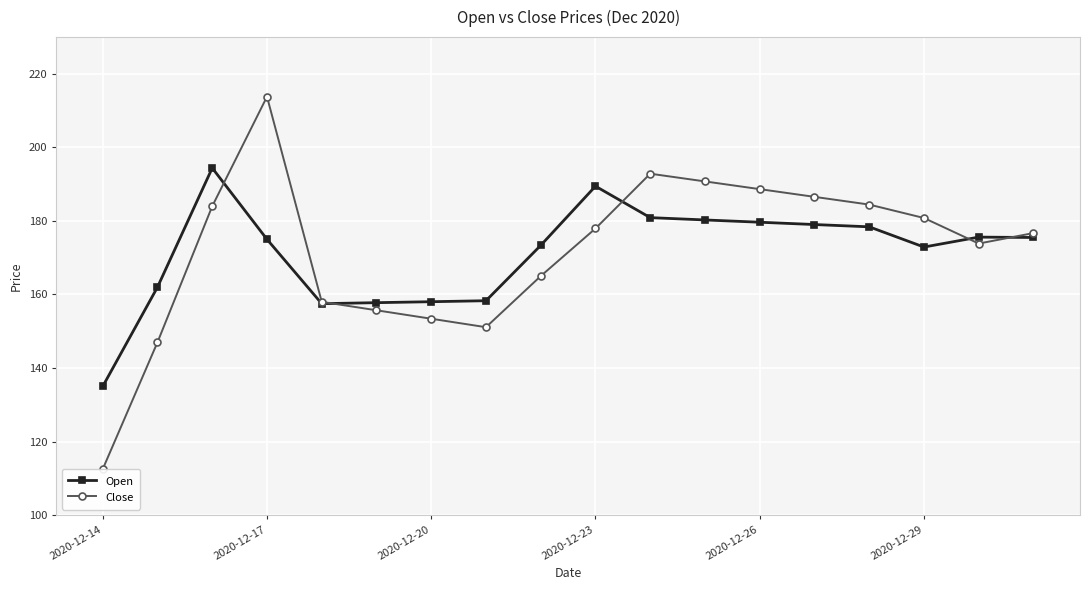

What is the difference between the maximum and second lowest values in the Close series?

66.8